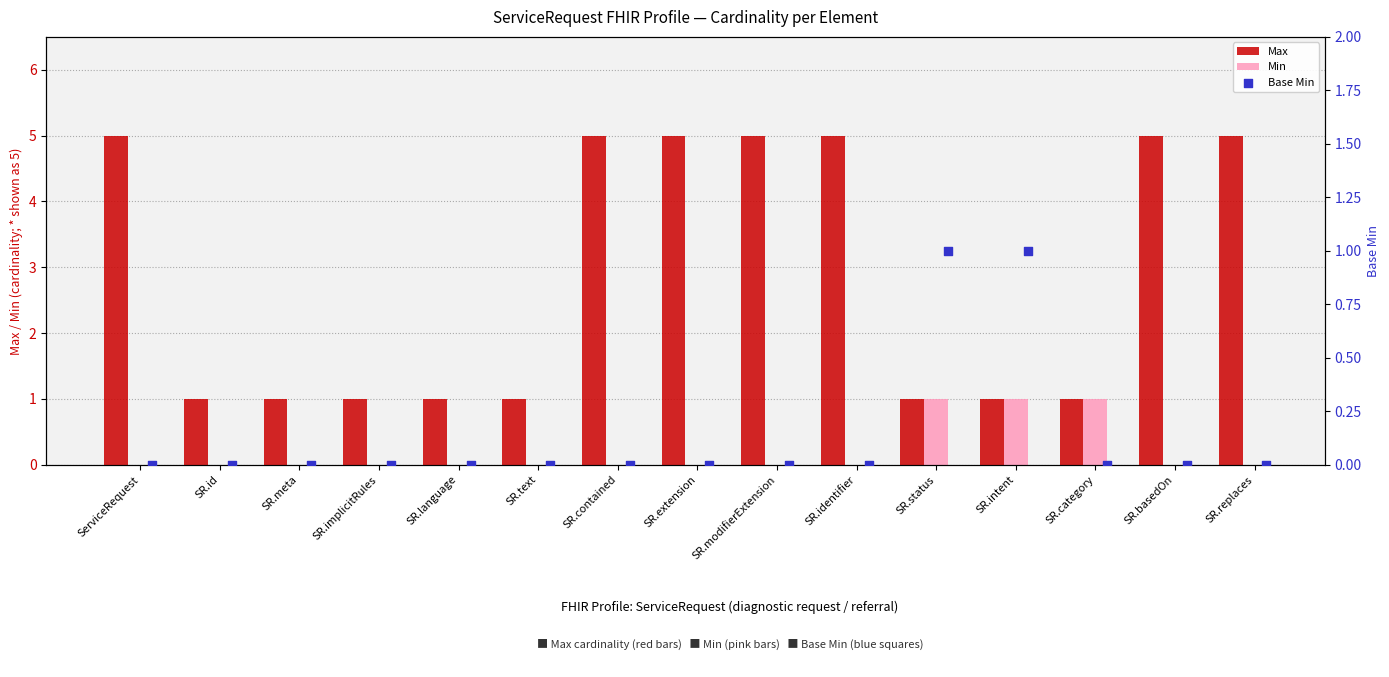

Which series has the largest total across all categories?

Max